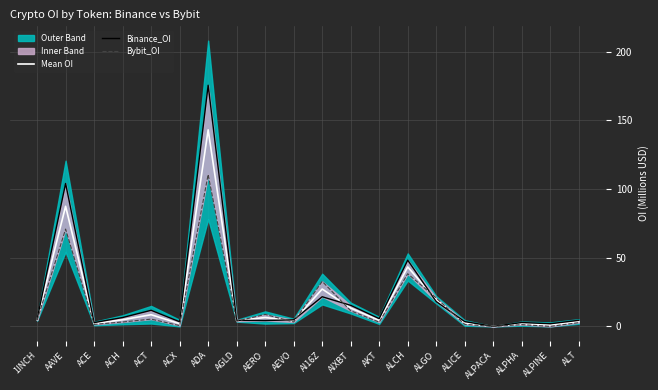

True or false: Bybit_OI has more than 1 interior local peaks.

True